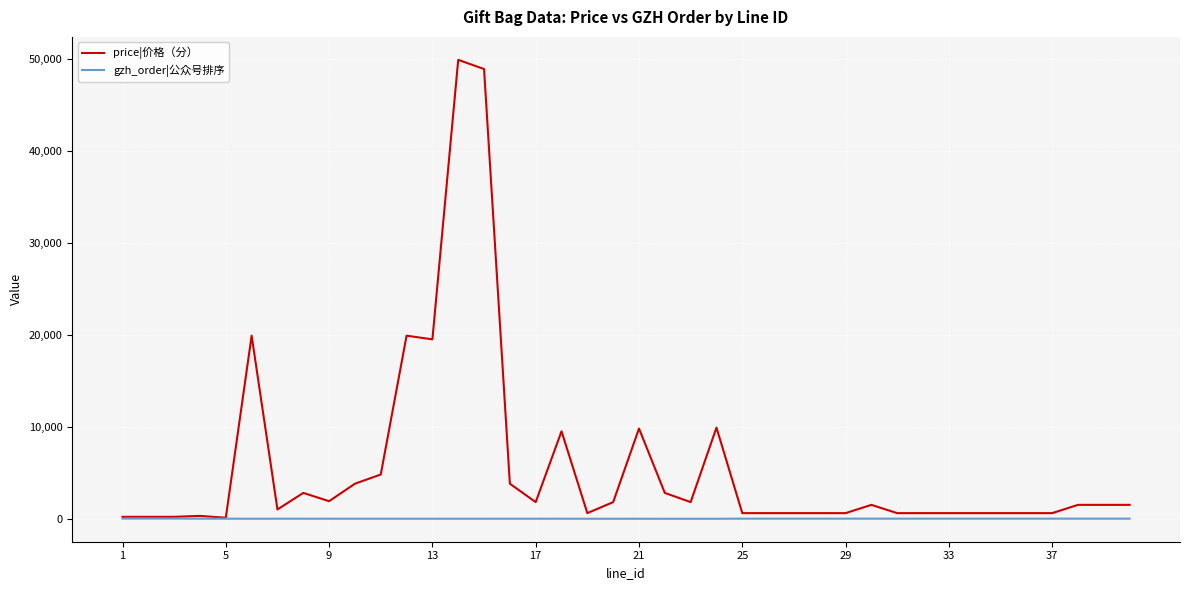

What are all the series names shown in the legend?

price|价格（分）, gzh_order|公众号排序